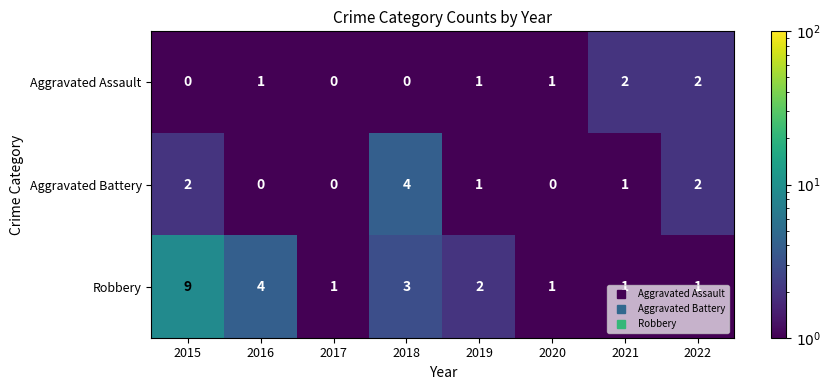

Which series changed the most between 2015 and 2016?

Robbery